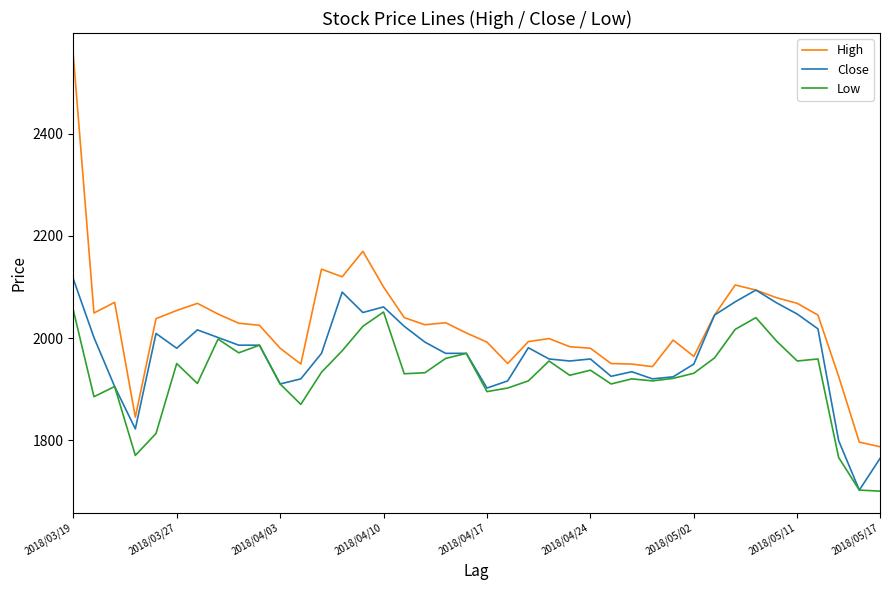

At how many categories does at least one series exceed 1750?

40